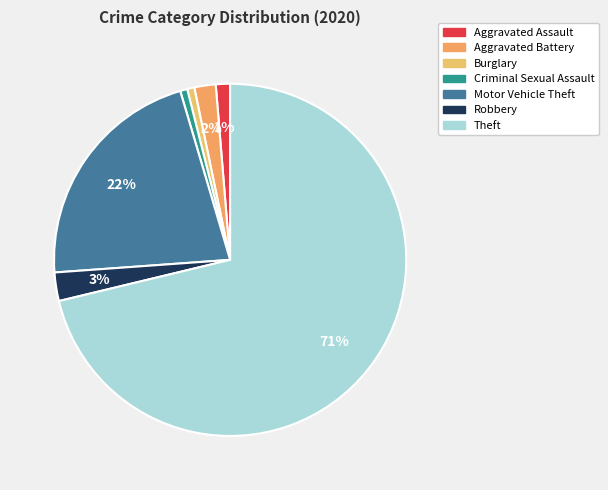

Count the number of slices in the pie.

7